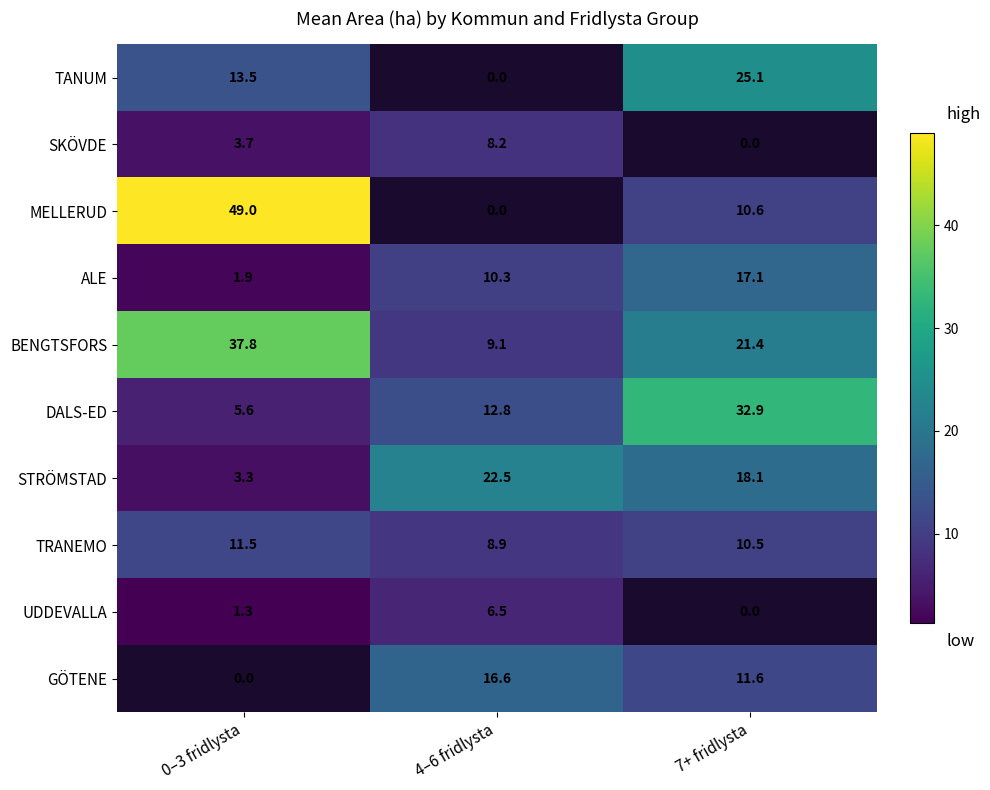

What value does the TRANEMO series have at 0–3 fridlysta?

11.5